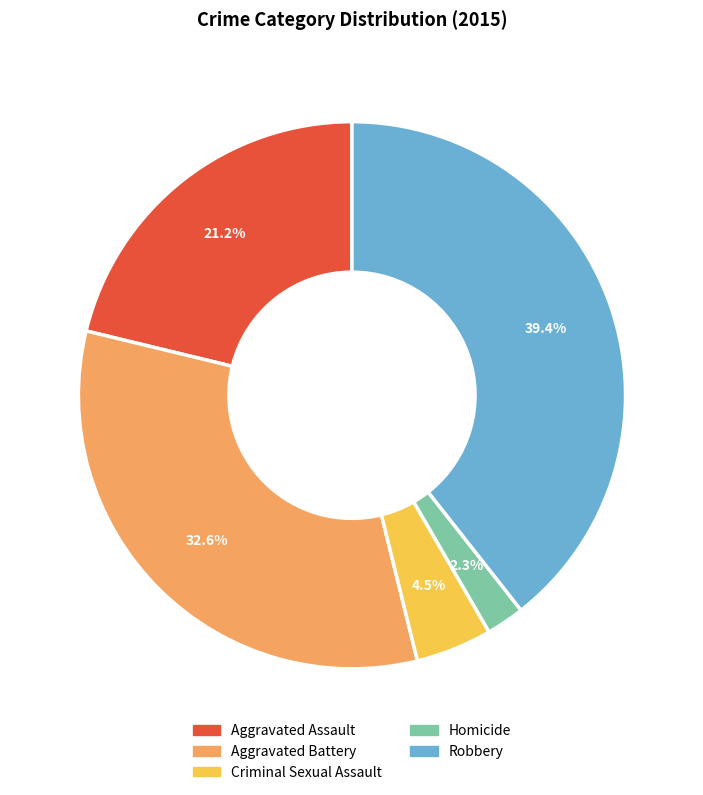

The Criminal Sexual Assault slice represents 18% of the pie. True or false?

False